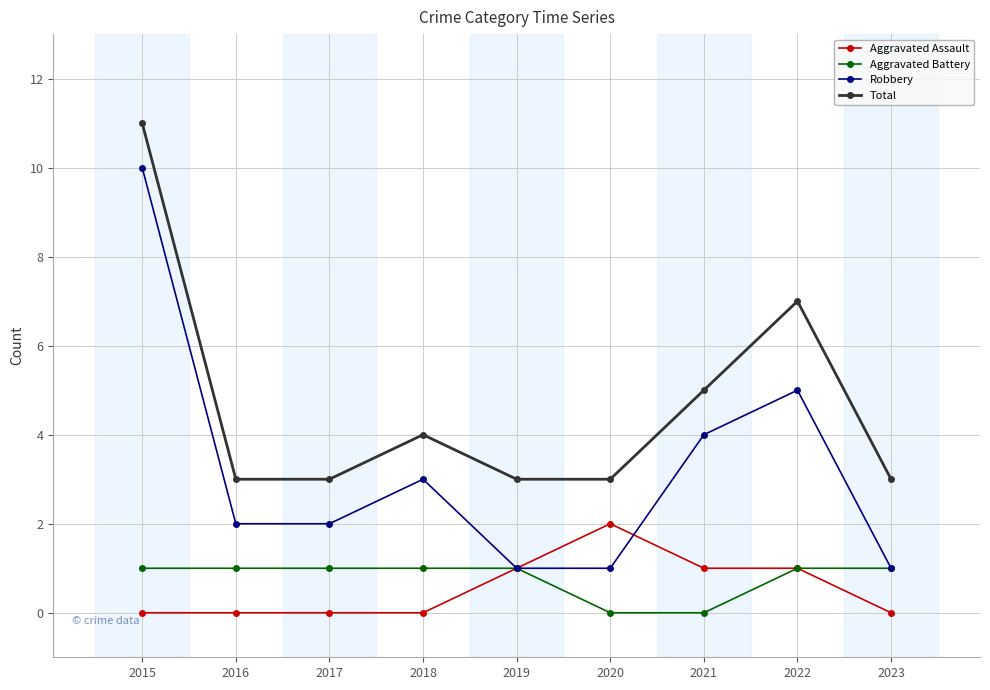

What is the spread (max minus min) of values at 2021?

5